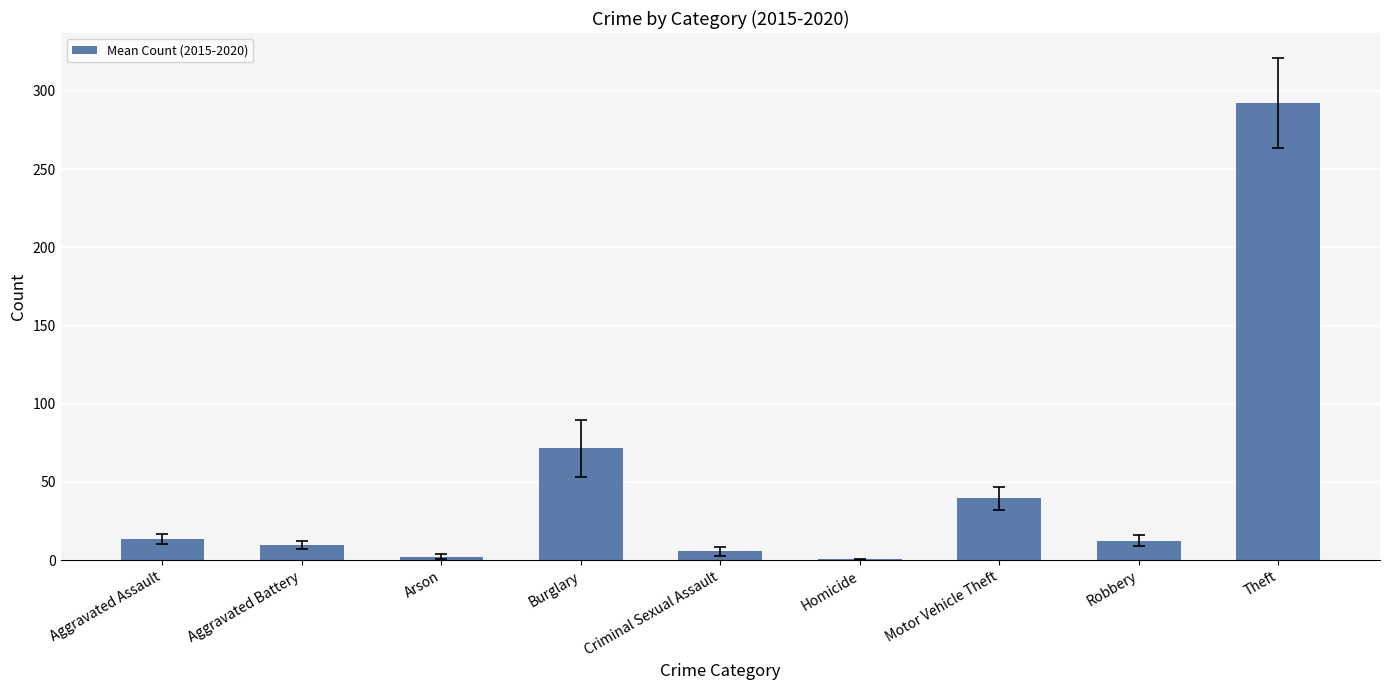

What is the change in value from Burglary to Homicide?

-71.0